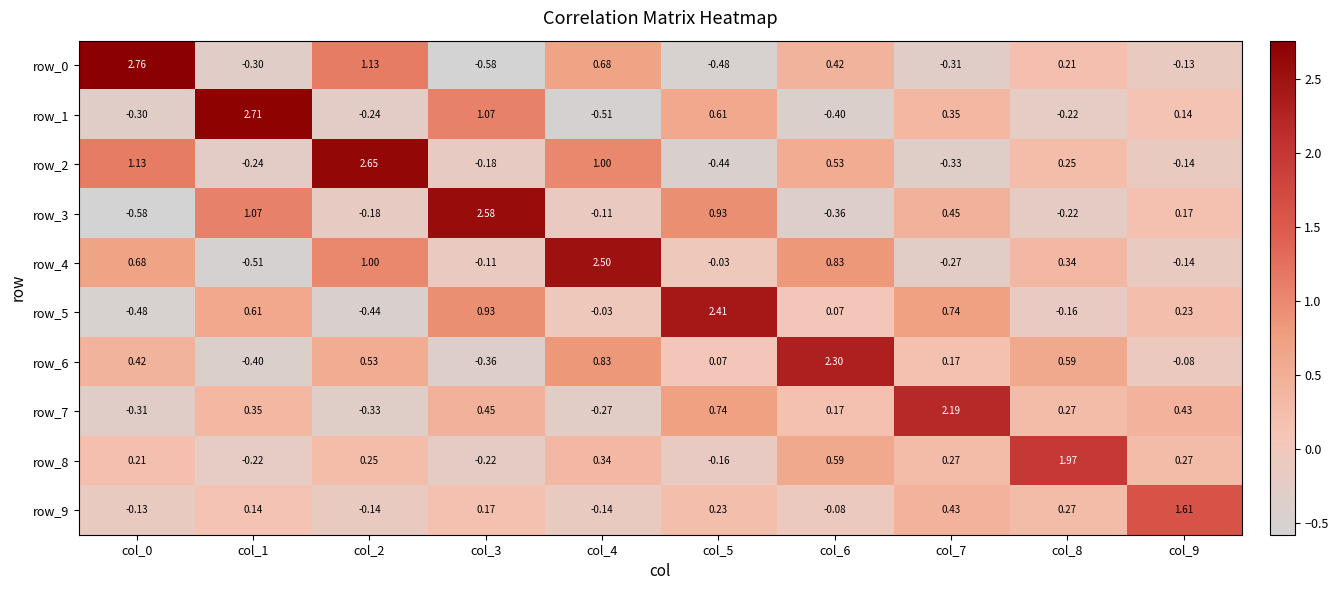

Is the value of row_7 at col_8 greater than the value of row_0 at col_8?

Yes